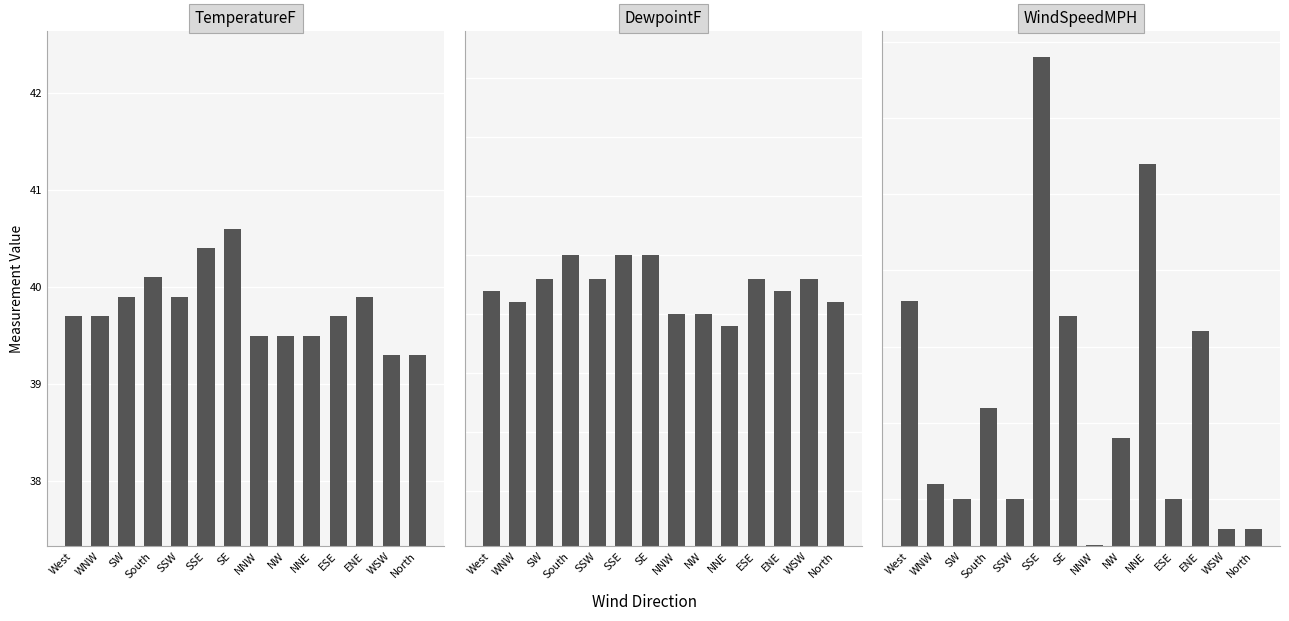

Reading left to right, transcribe all the data shown in this chart.

TemperatureF: West=39.7	WNW=39.7	SW=39.9	South=40.1	SSW=39.9	SSE=40.4	SE=40.6	NNW=39.5	NW=39.5	NNE=39.5	ESE=39.7	ENE=39.9	WSW=39.3	North=39.3
DewpointF: West=37.7	WNW=37.6	SW=37.8	South=38.0	SSW=37.8	SSE=38.0	SE=38.0	NNW=37.5	NW=37.5	NNE=37.4	ESE=37.8	ENE=37.7	WSW=37.8	North=37.6
WindSpeedMPH: West=1.8	WNW=0.6	SW=0.5	South=1.1	SSW=0.5	SSE=3.4	SE=1.7	NNW=0.2	NW=0.9	NNE=2.7	ESE=0.5	ENE=1.6	WSW=0.3	North=0.3